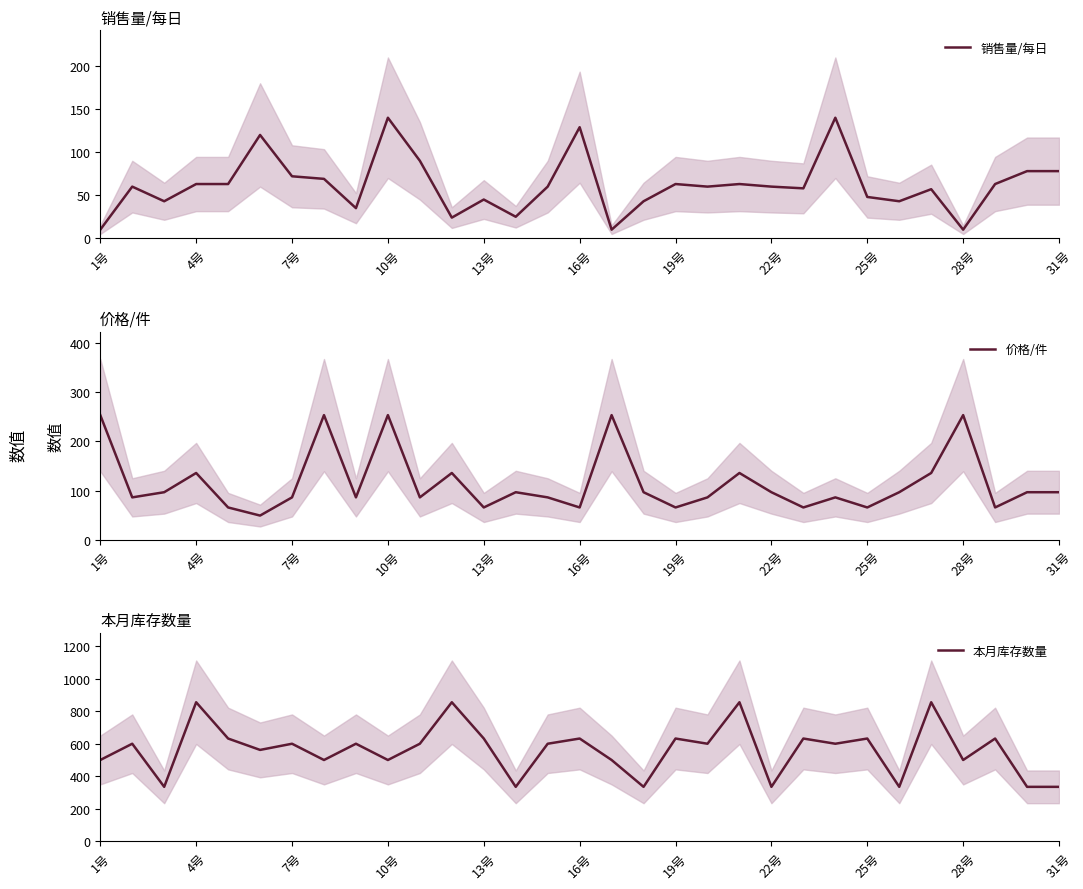

Is it true that 销售量/每日 equals 60 at 22号?

True